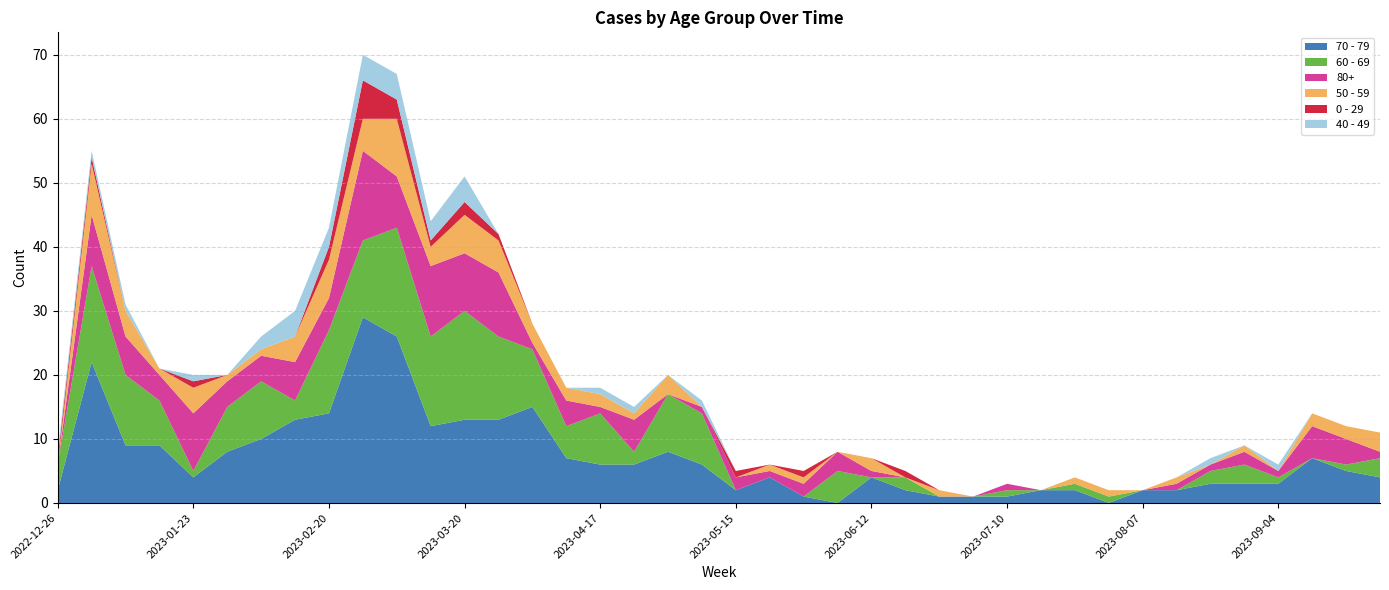

Reading left to right, list all the values displayed in this chart.

70 - 79: 2	22	9	9	4	8	10	13	14	29	26	12	13	13	15	7	6	6	8	6	2	4	1	0	4	2	1	1	1	2	2	0	2	2	3	3	3	7	5	4
60 - 69: 4	15	11	7	1	7	9	3	13	12	17	14	17	13	9	5	8	2	9	8	0	0	0	5	0	2	0	0	1	0	1	1	0	0	2	3	1	0	1	3
80+: 0	8	6	4	9	4	4	6	5	14	8	11	9	10	1	4	1	5	0	1	2	1	2	3	1	0	0	0	1	0	0	0	0	1	1	2	1	5	4	1
50 - 59: 0	8	4	1	4	1	1	4	6	5	9	3	6	5	3	2	2	1	3	0	0	1	1	0	2	0	1	0	0	0	1	1	0	1	0	1	0	2	2	3
0 - 29: 1	1	0	0	1	0	0	0	2	6	3	1	2	1	0	0	0	0	0	0	1	0	1	0	0	1	0	0	0	0	0	0	0	0	0	0	0	0	0	0
40 - 49: 1	1	1	0	1	0	2	4	3	4	4	3	4	0	0	0	1	1	0	1	0	0	0	0	0	0	0	0	0	0	0	0	0	0	1	0	1	0	0	0